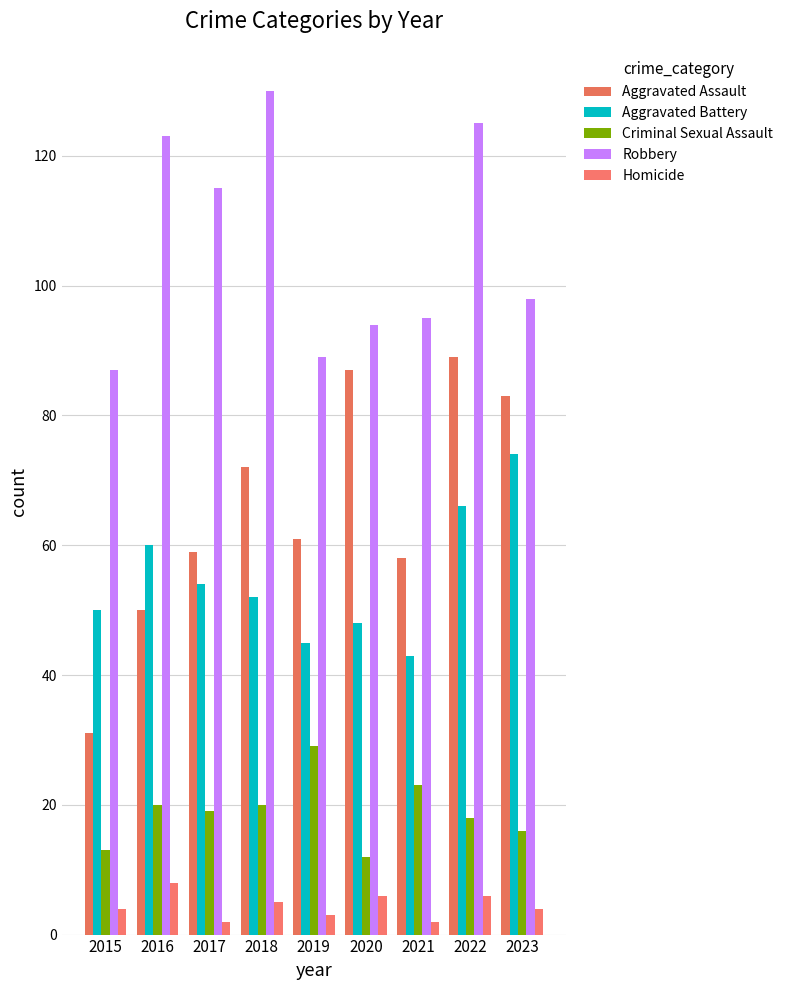

What is the value of the Aggravated Battery bar at the 9th from the left?

74